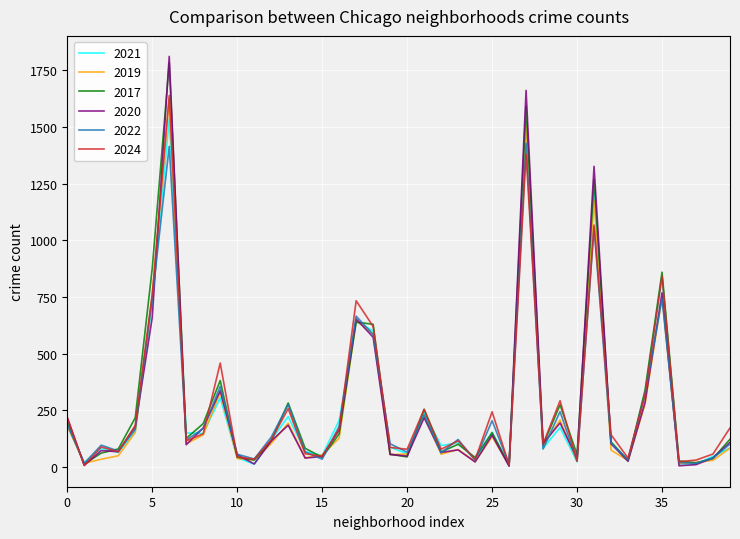

What is the maximum value for 2021?

1535